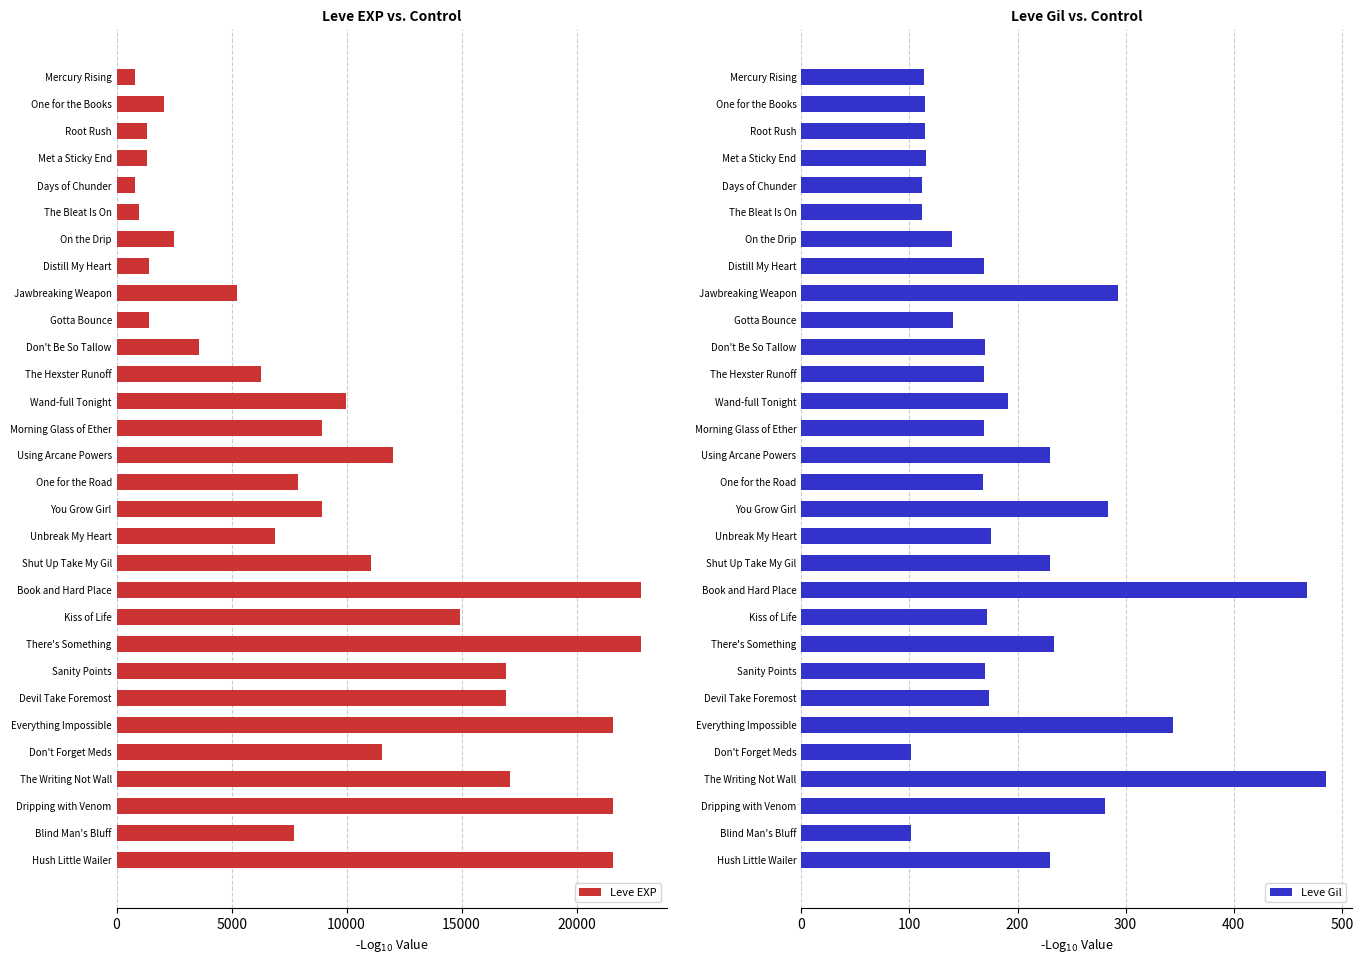

What is the difference between the maximum and minimum values in the Leve EXP series?

21990